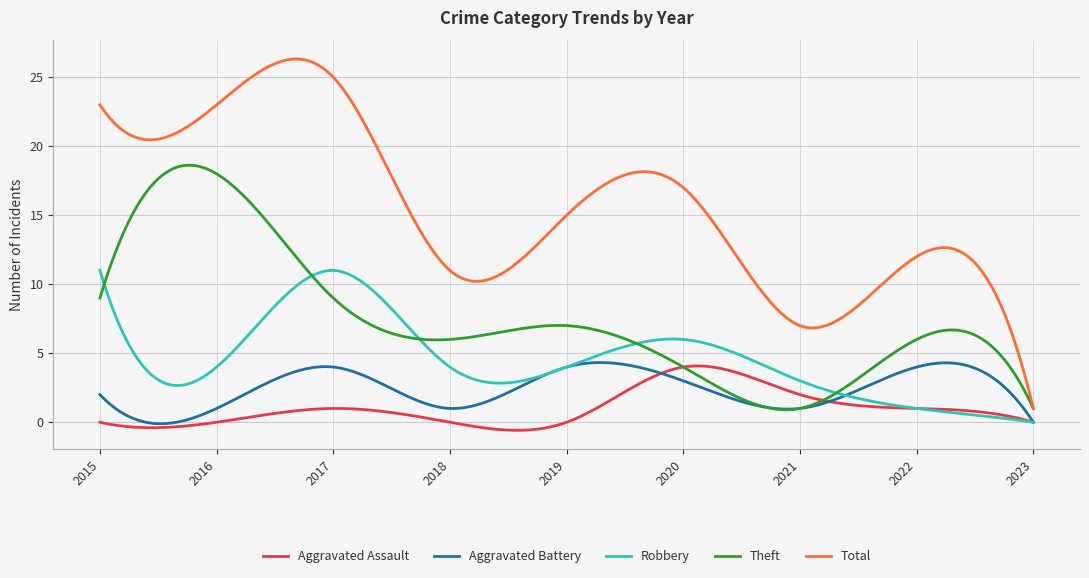

How many lines are shown in the chart?

5